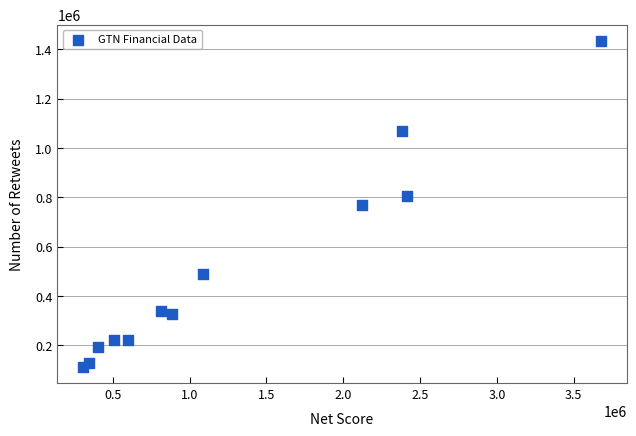

What is the range of Y values (max minus min)?

1321100